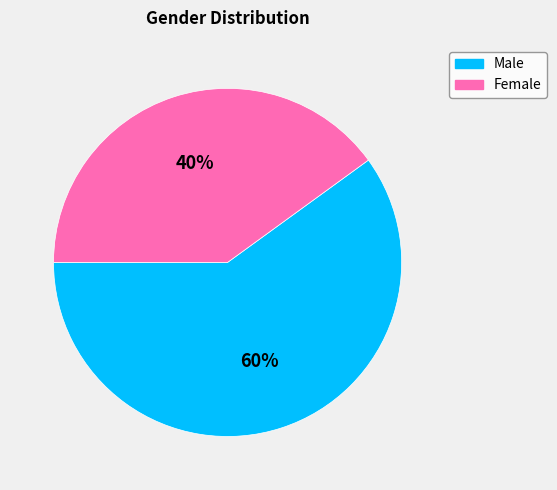

To the nearest percent, what is the combined percentage of Male and Female?

100%